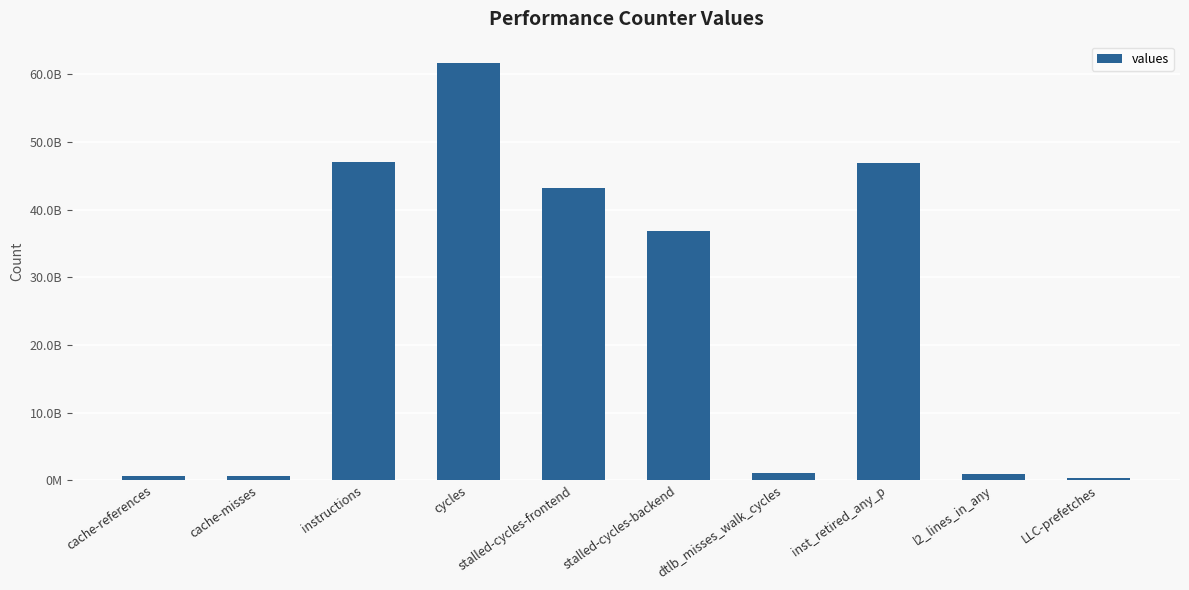

Reading right to left, what are all the values shown in this chart?

260690764	881806180	46943971281	1113223685	36870207505	43189055939	61759011376	47121135926	548064573	618798622